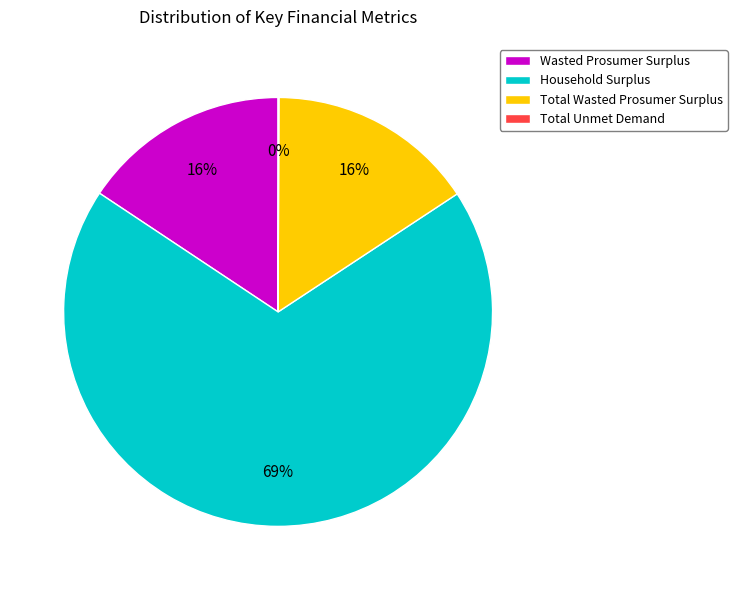

The Household Surplus slice represents 69% of the pie. True or false?

True